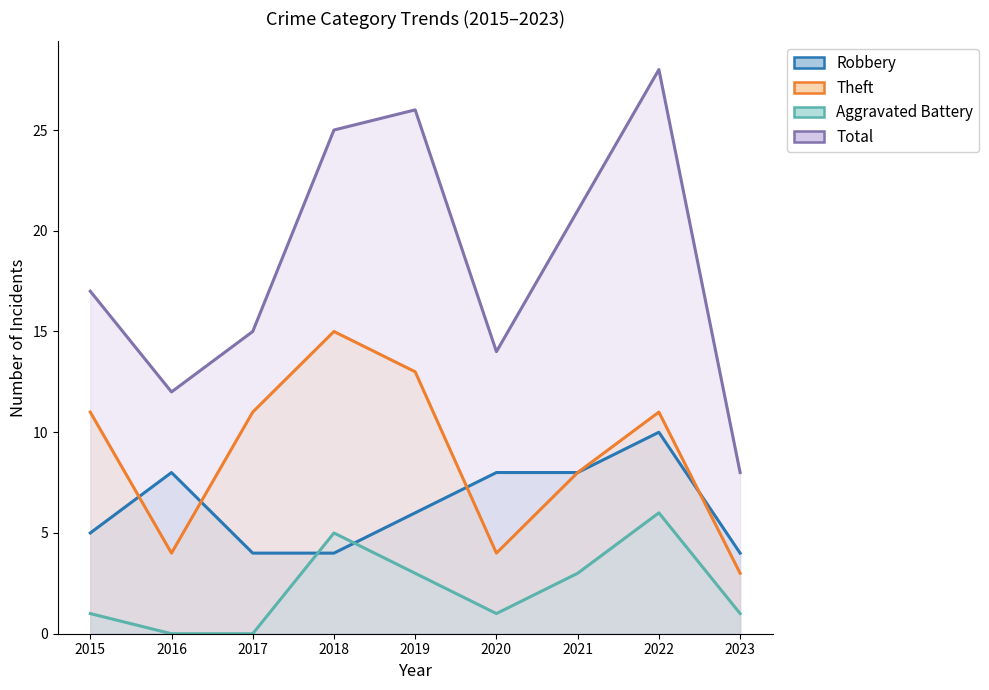

The value of Total at 2015 is 5. True or false?

False